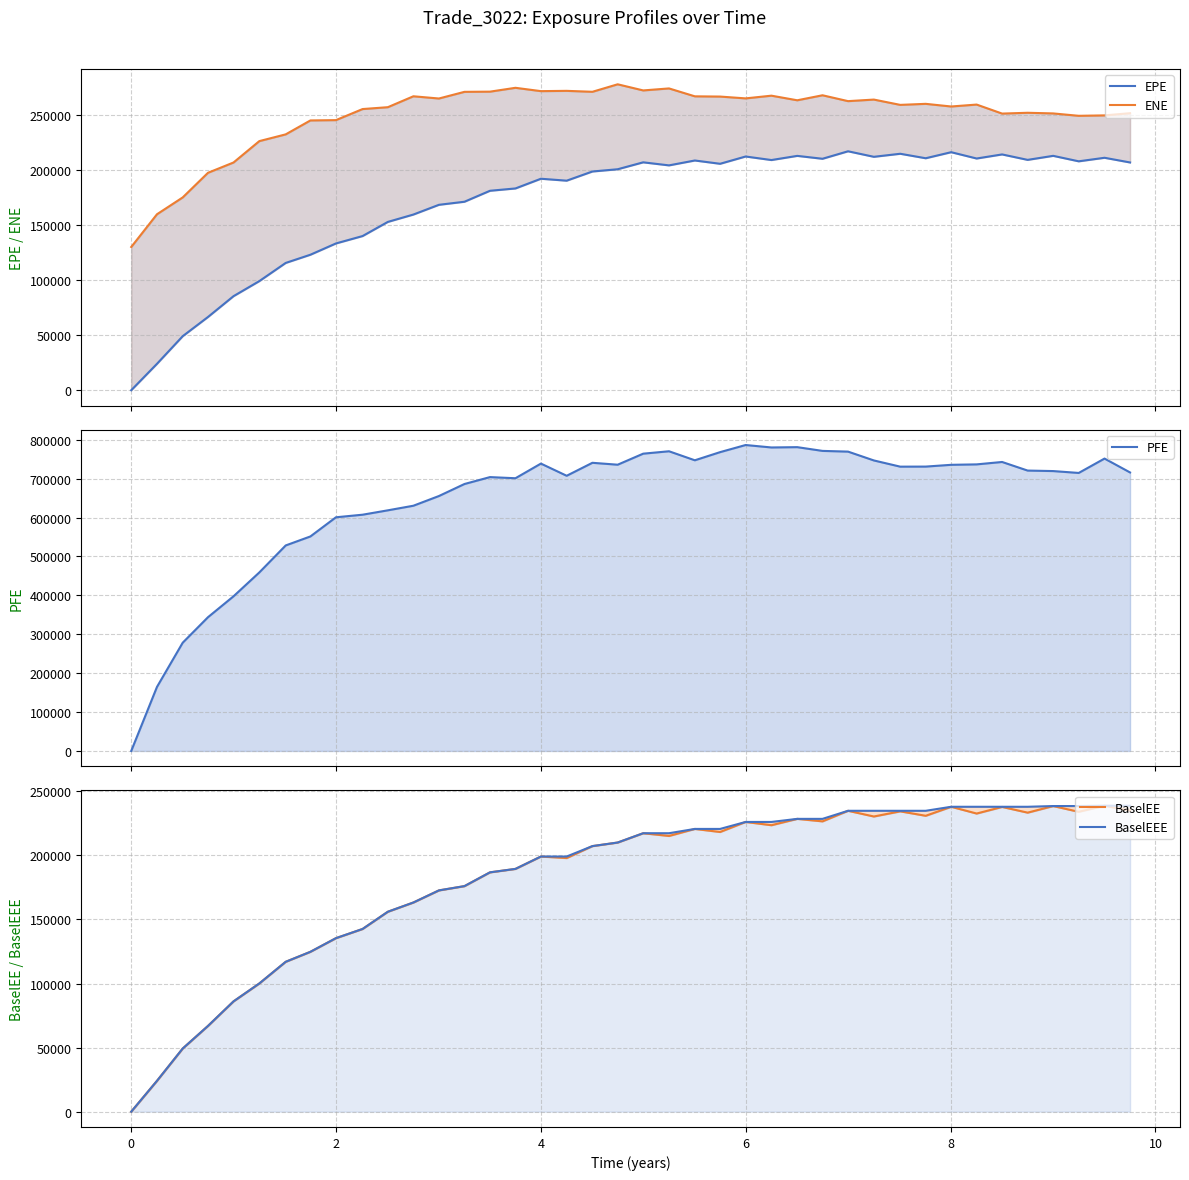

What is the maximum value for ENE?

277968.0